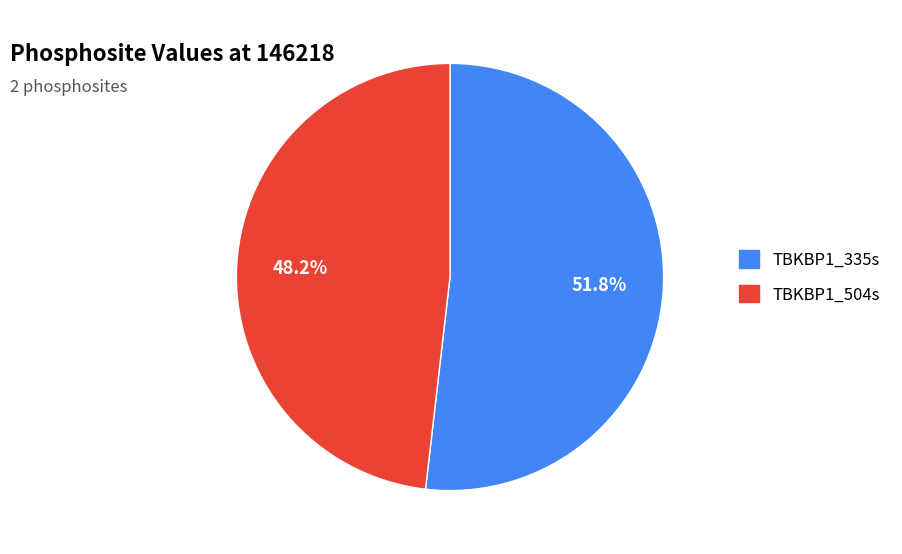

Count the number of slices in the pie.

2